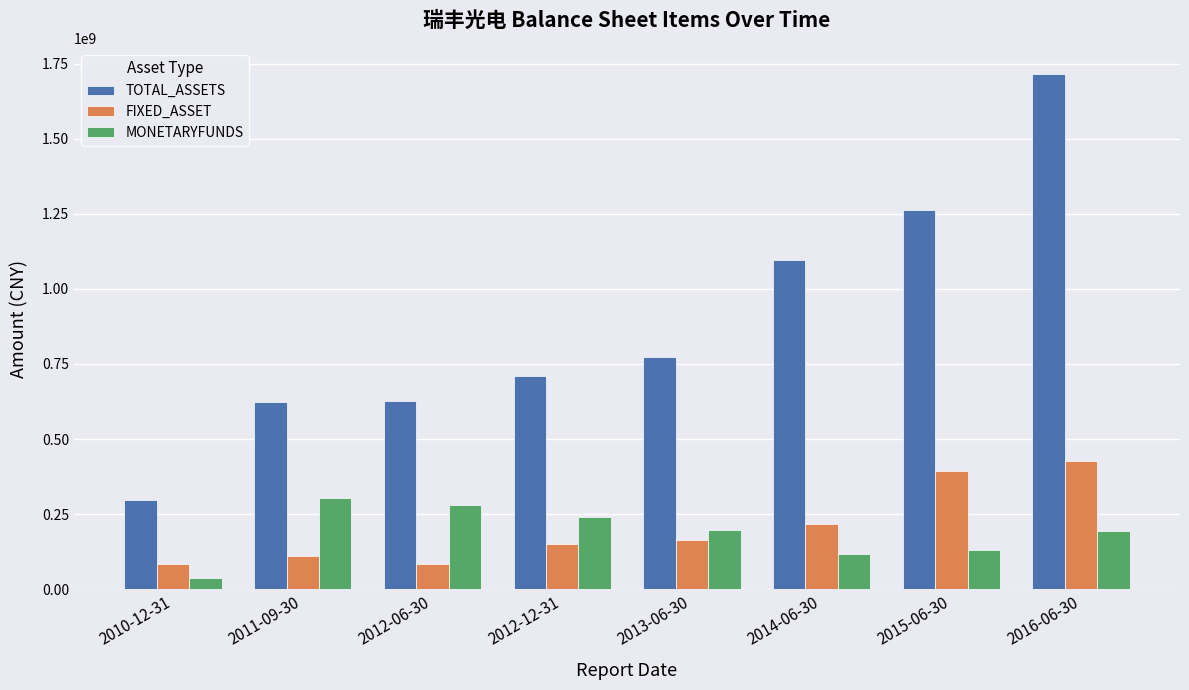

What is the difference between the highest and lowest values at 2015-06-30?

1132468998.1